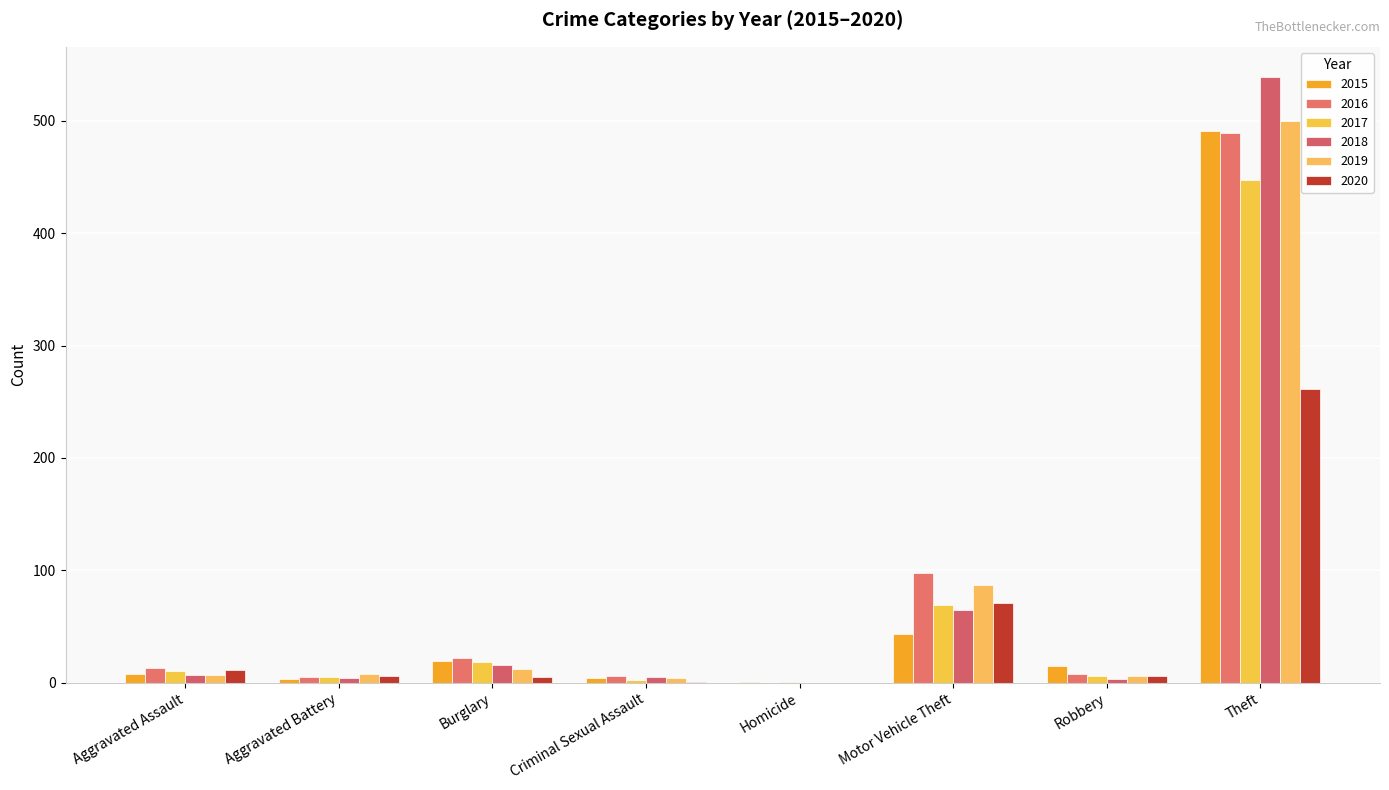

List the labels in order of 2015 value, smallest first.

Homicide, Aggravated Battery, Criminal Sexual Assault, Aggravated Assault, Robbery, Burglary, Motor Vehicle Theft, Theft